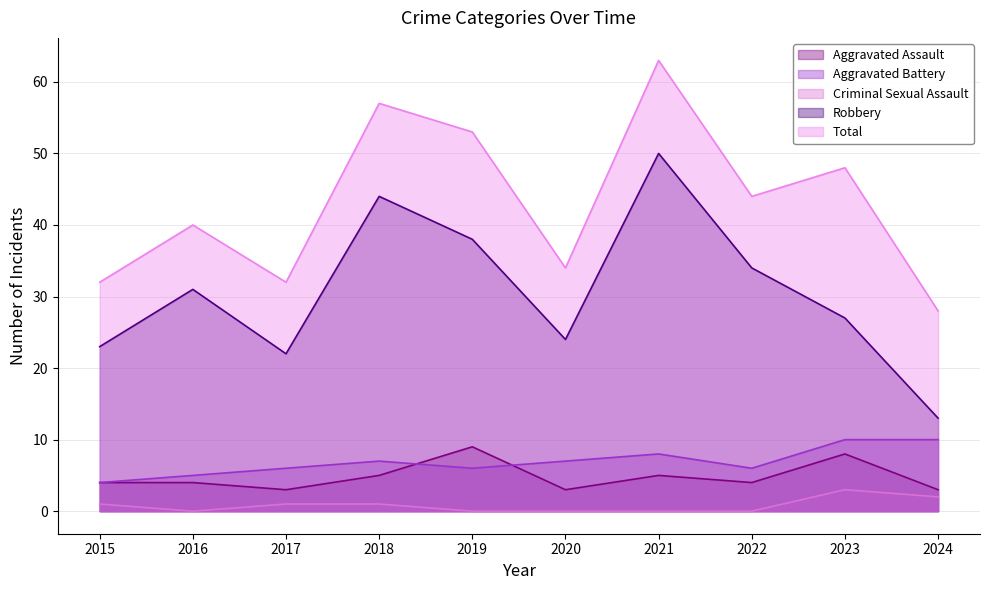

Where is the first local minimum for Criminal Sexual Assault?

2016